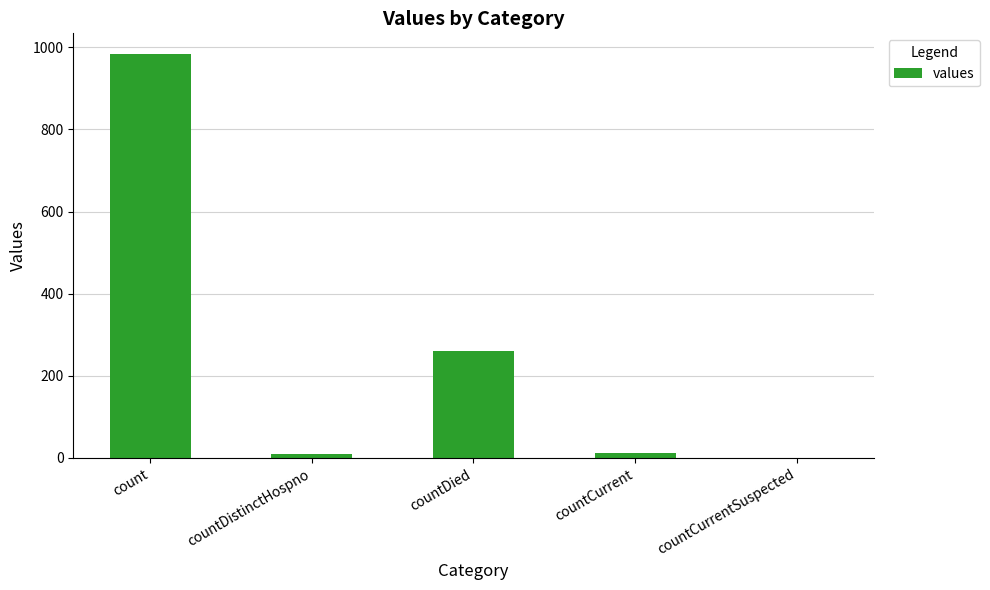

The value at countDied is 261. True or false?

True